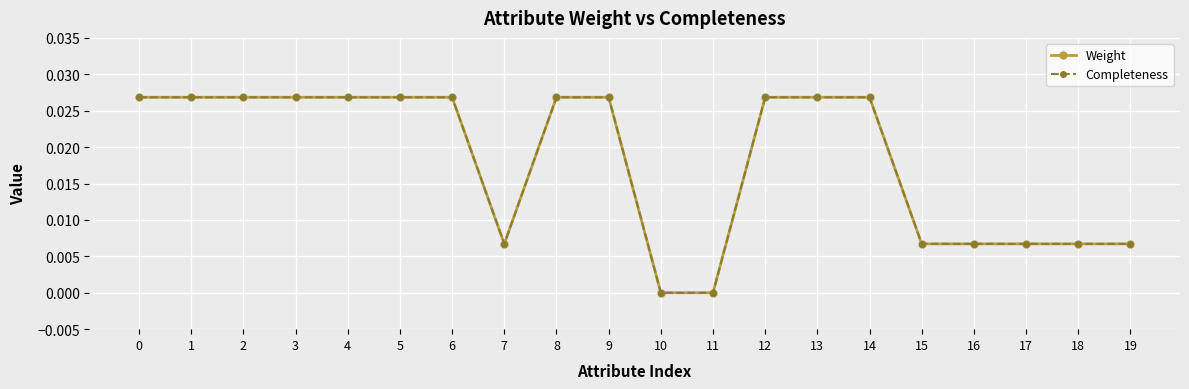

Which category has the lowest value in the Completeness series?

10